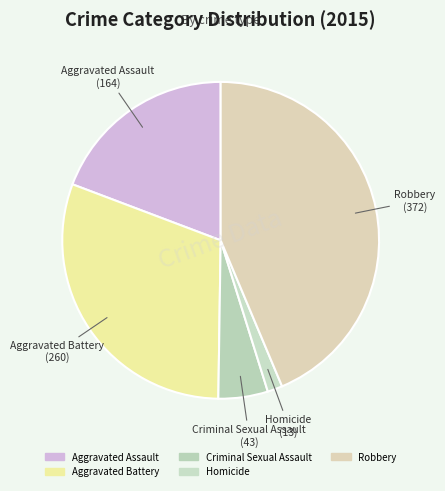

What percentage is the Robbery slice, to the nearest percent?

44%